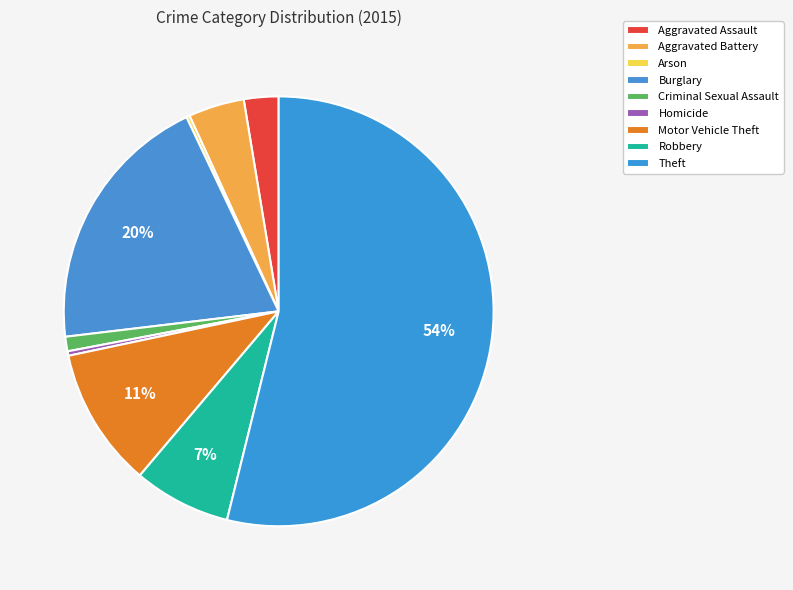

How much of the chart is everything except Aggravated Assault?

97.4%